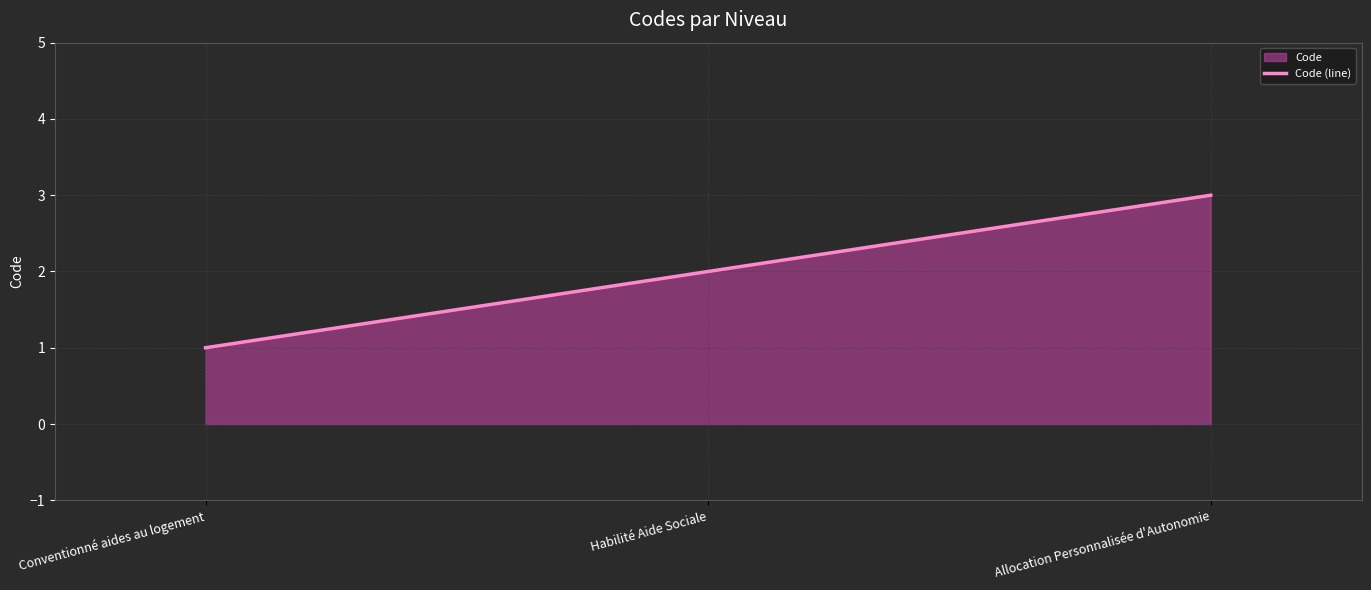

What position from the right is Conventionné aides au logement?

3